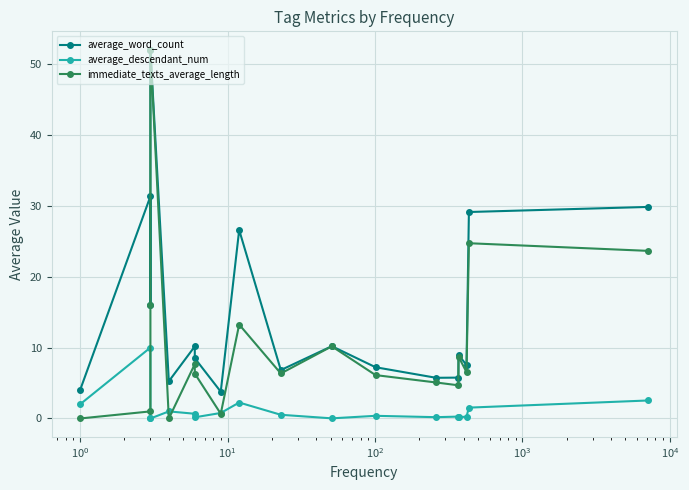

How many data points in average_word_count are less than 8?

8